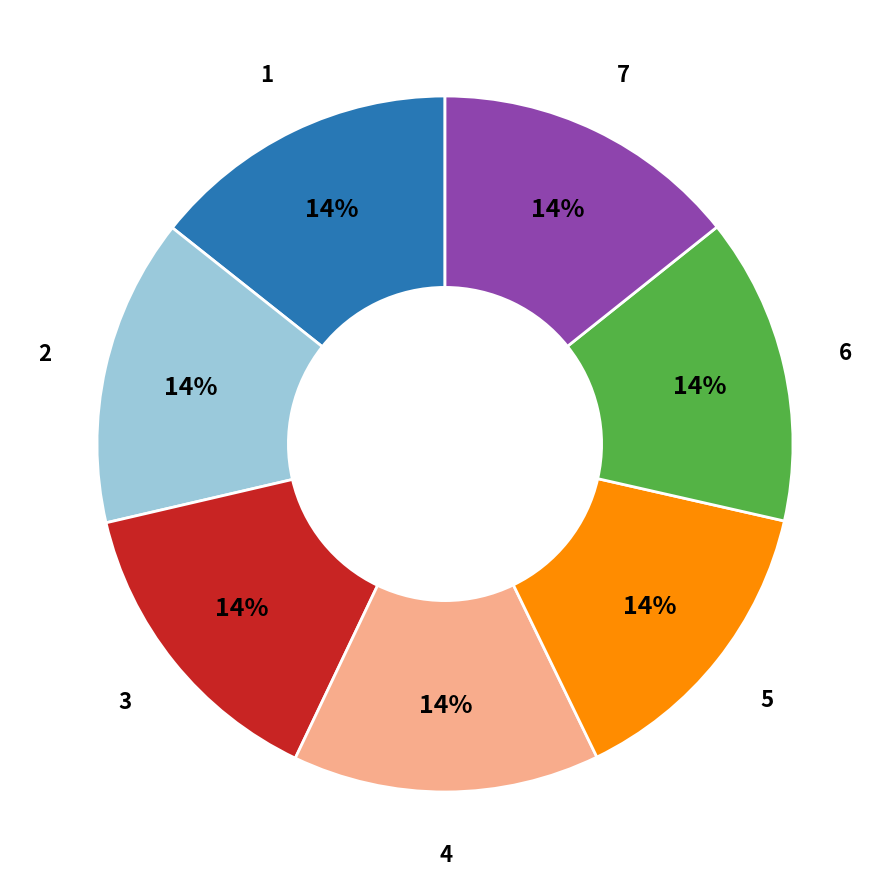

Is there a majority slice in this chart?

No